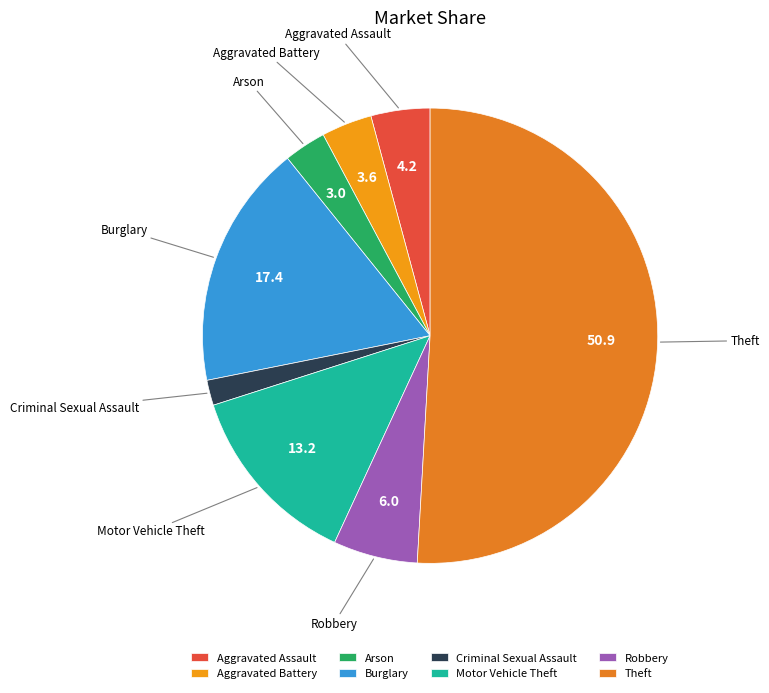

The Arson slice represents 3% of the pie. True or false?

True